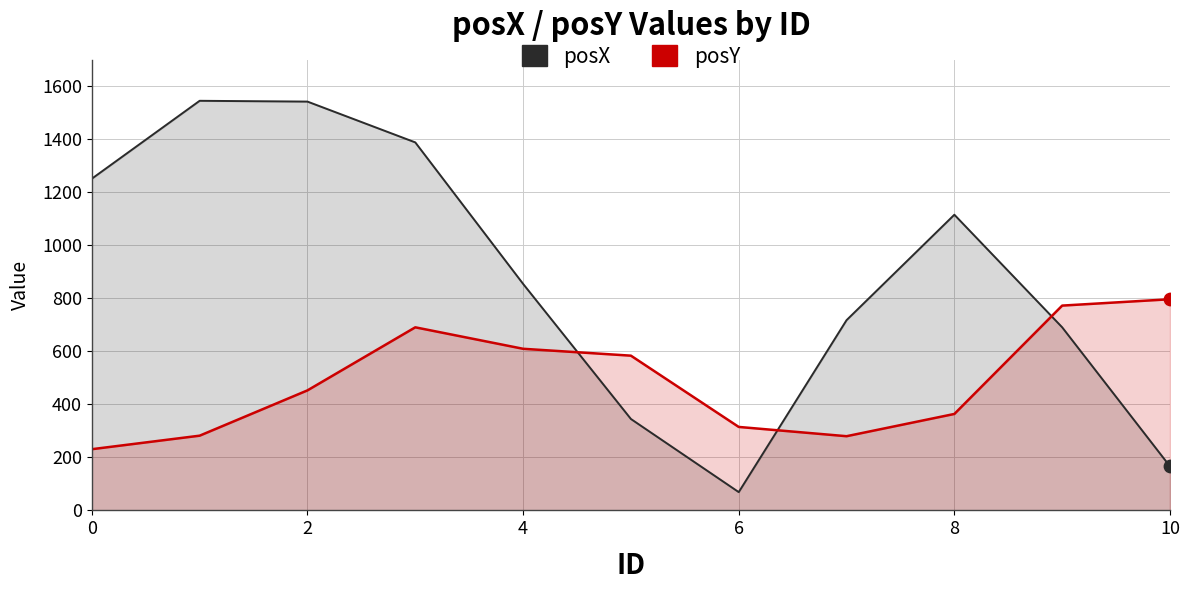

Is the value of posY at 2 greater than the value of posX at 8?

No